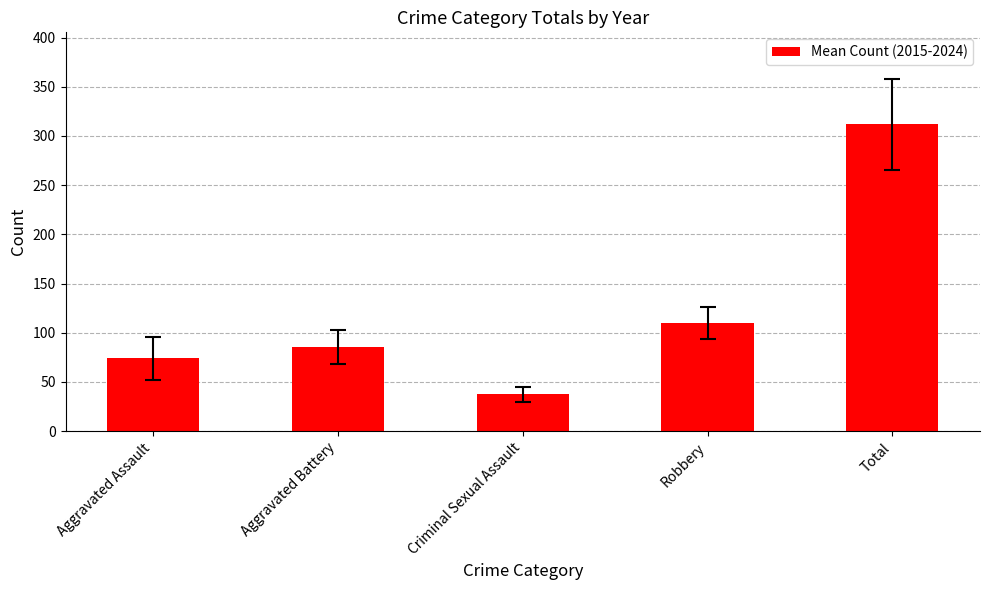

Approximately how many times larger is the value at Total compared to Aggravated Battery?

3.6